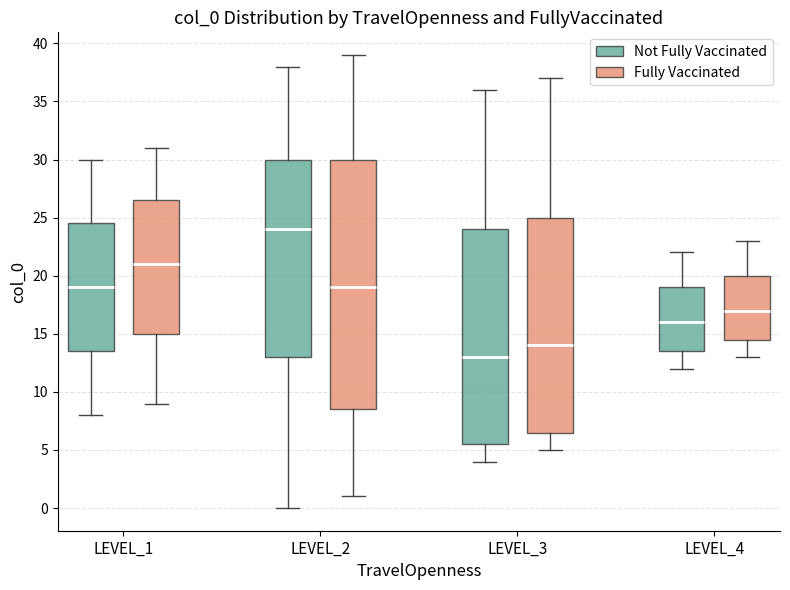

Which box has the lowest median line?

LEVEL_3 (Not Fully Vaccinated)